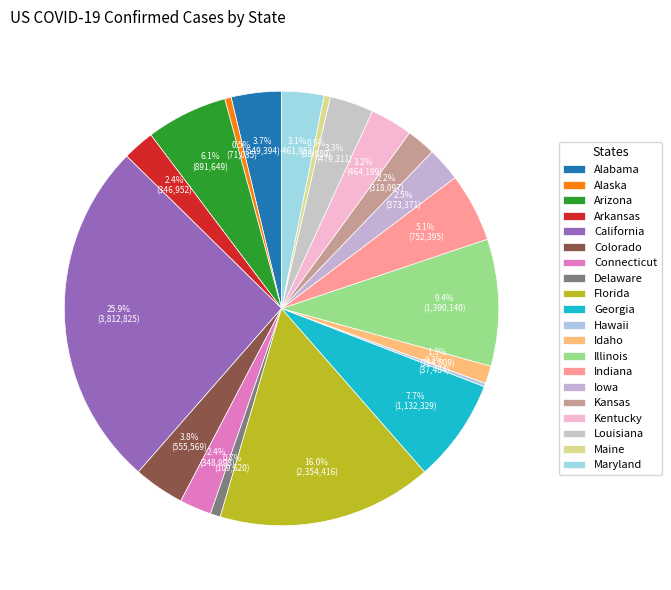

Is it true that Indiana is 19% of the pie?

False